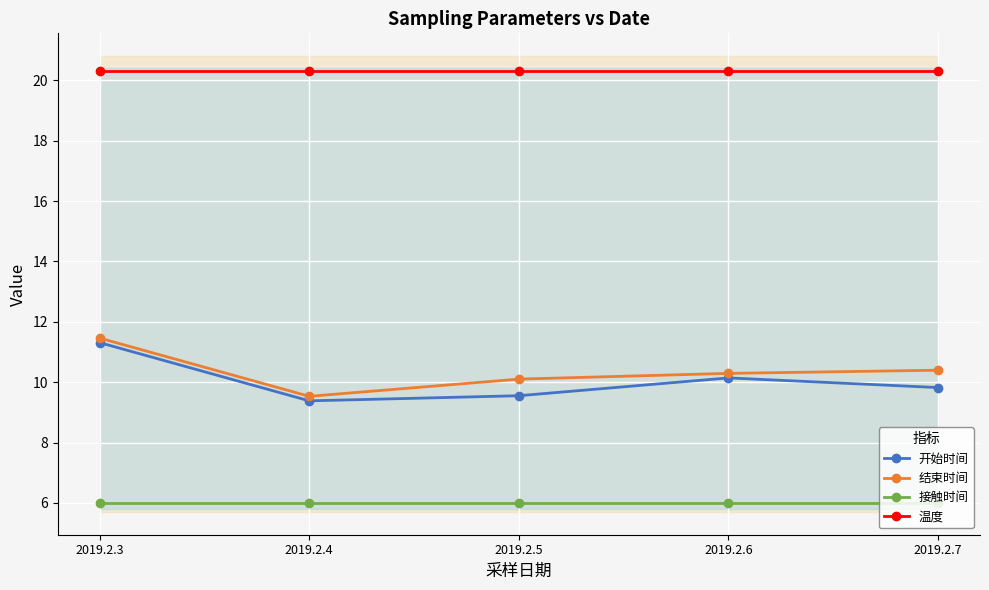

Read the 温度 value at 2019.2.5.

20.3